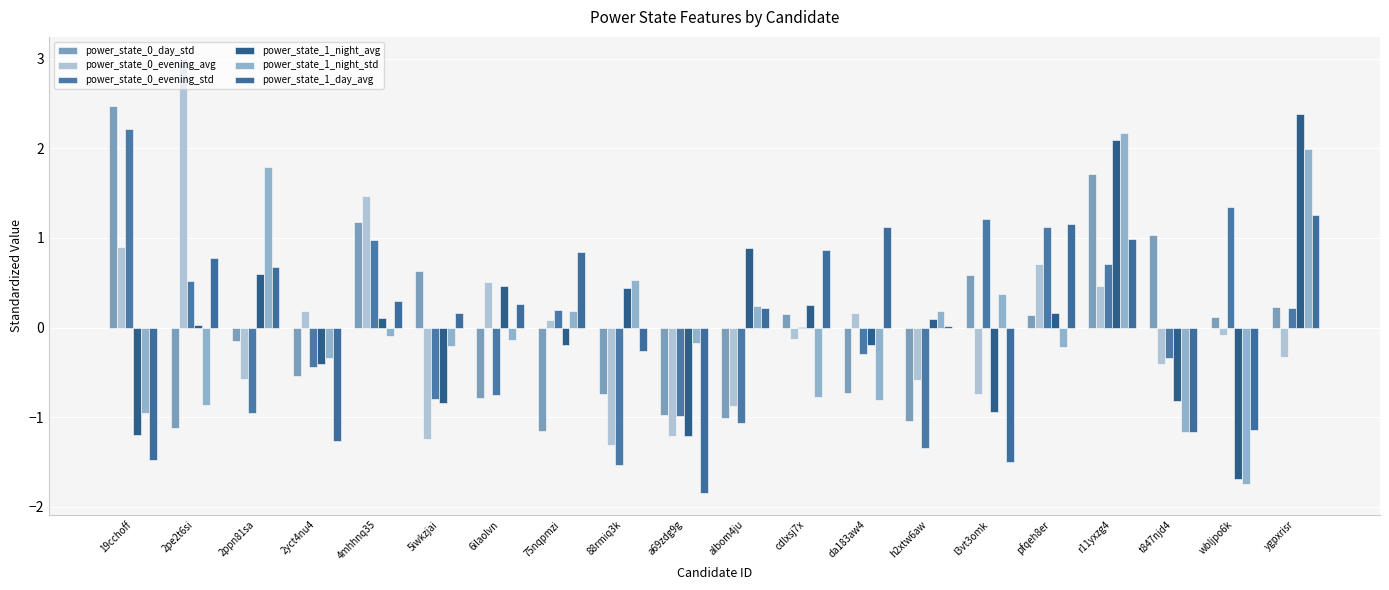

The power_state_1_night_avg series shows -0.4 at l3vt3omk. True or false?

False